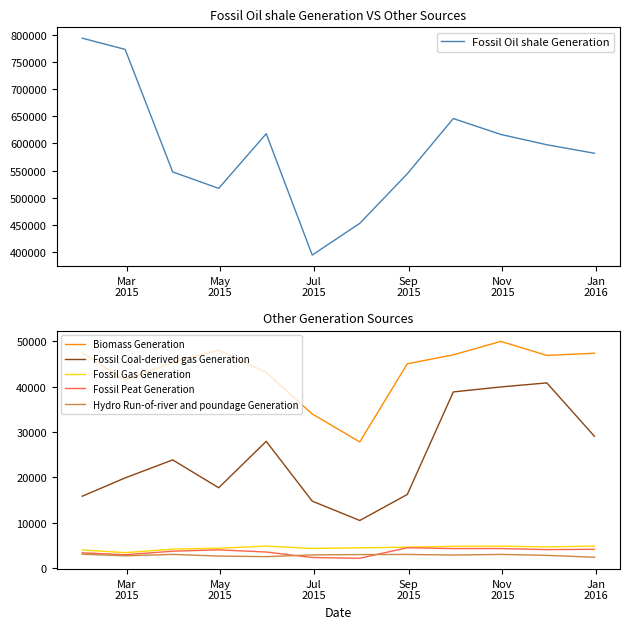

In Fossil Coal-derived gas Generation, how many points are lower than both neighbors (excluding endpoints)?

2